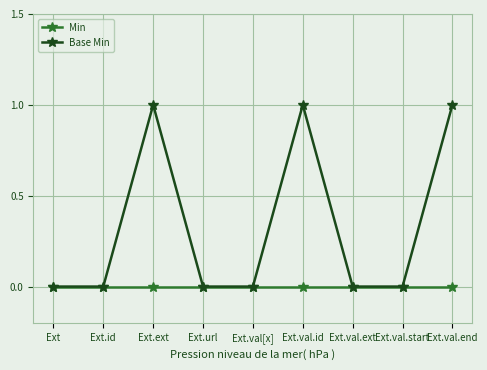

How many lines are shown in the chart?

2